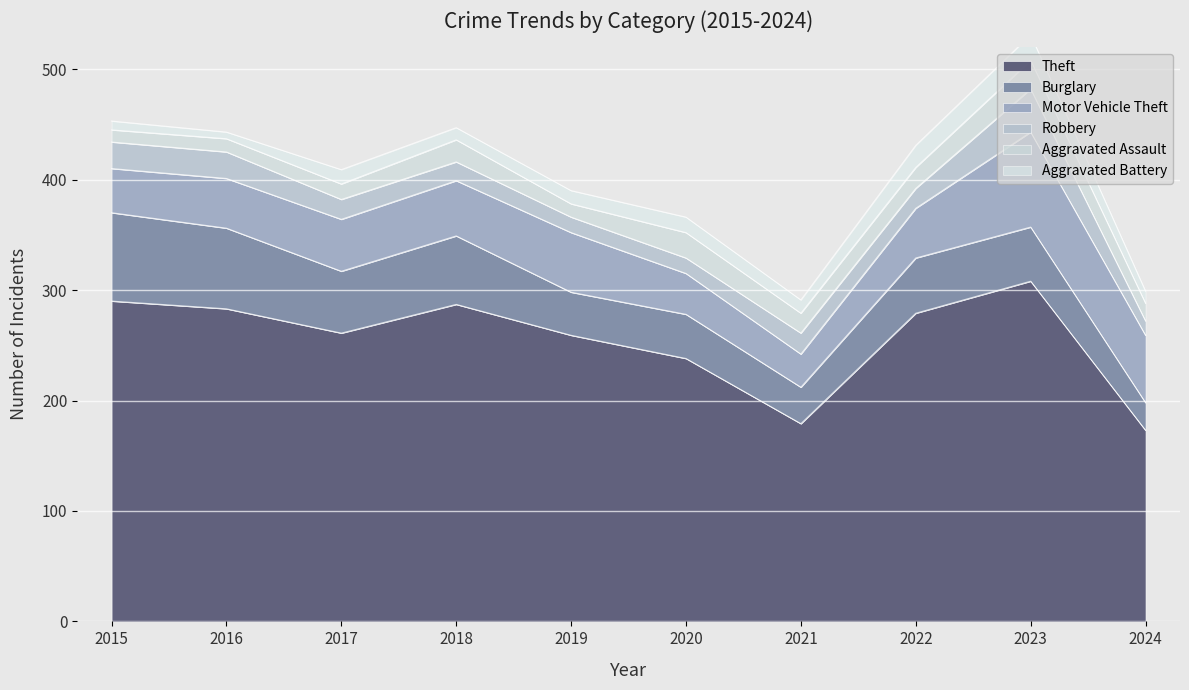

Reading left to right, extract all data points from this chart.

Theft: 2015=290	2016=283	2017=261	2018=287	2019=259	2020=238	2021=179	2022=279	2023=308	2024=173
Burglary: 2015=80	2016=73	2017=56	2018=62	2019=39	2020=40	2021=33	2022=50	2023=49	2024=25
Motor Vehicle Theft: 2015=40	2016=45	2017=47	2018=50	2019=54	2020=37	2021=30	2022=45	2023=86	2024=61
Robbery: 2015=24	2016=24	2017=18	2018=17	2019=14	2020=14	2021=19	2022=18	2023=39	2024=13
Aggravated Assault: 2015=11	2016=12	2017=14	2018=20	2019=12	2020=23	2021=18	2022=19	2023=26	2024=16
Aggravated Battery: 2015=8	2016=6	2017=13	2018=11	2019=12	2020=14	2021=12	2022=20	2023=23	2024=11